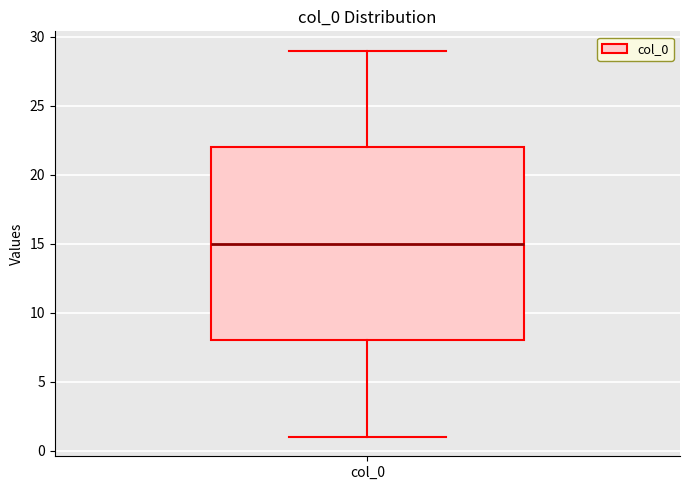

Read this box plot against the y-axis: the position of the median line, the range covered by the box, and the ends of both whiskers. The values are not printed on the chart, so give them approximately, as read against the axis.

median 15, box 8 to 22, whiskers 1 to 29